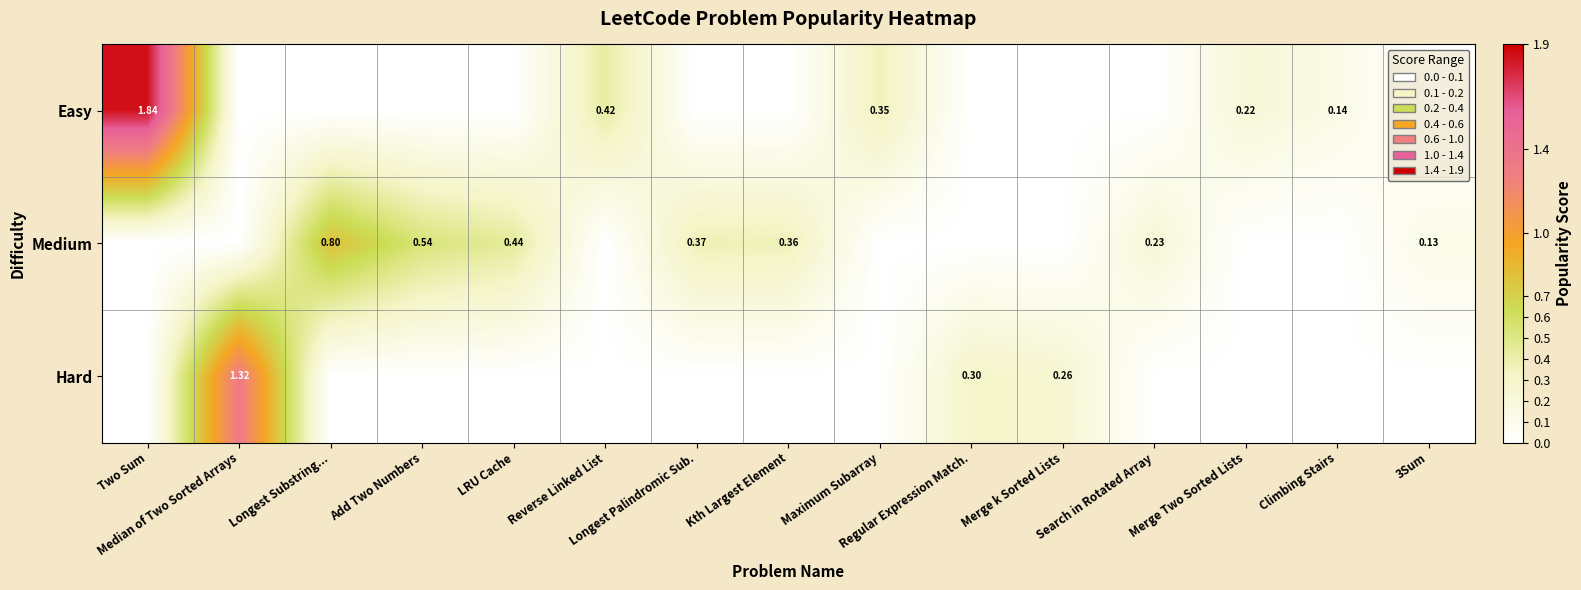

Rank the series by their maximum value, from highest to lowest.

Easy, Hard, Medium